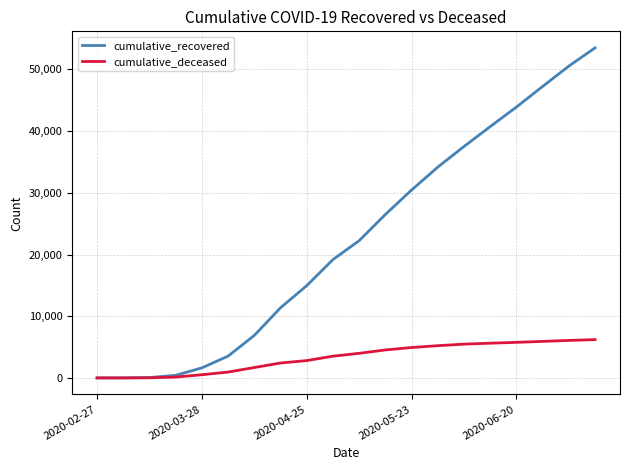

Which series has the largest range (max minus min)?

cumulative_recovered